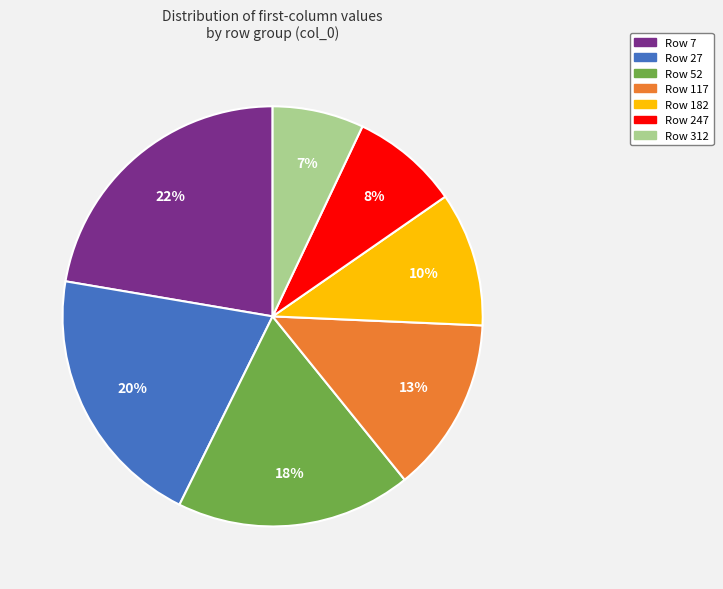

Is there any slice that represents more than half of the pie?

No